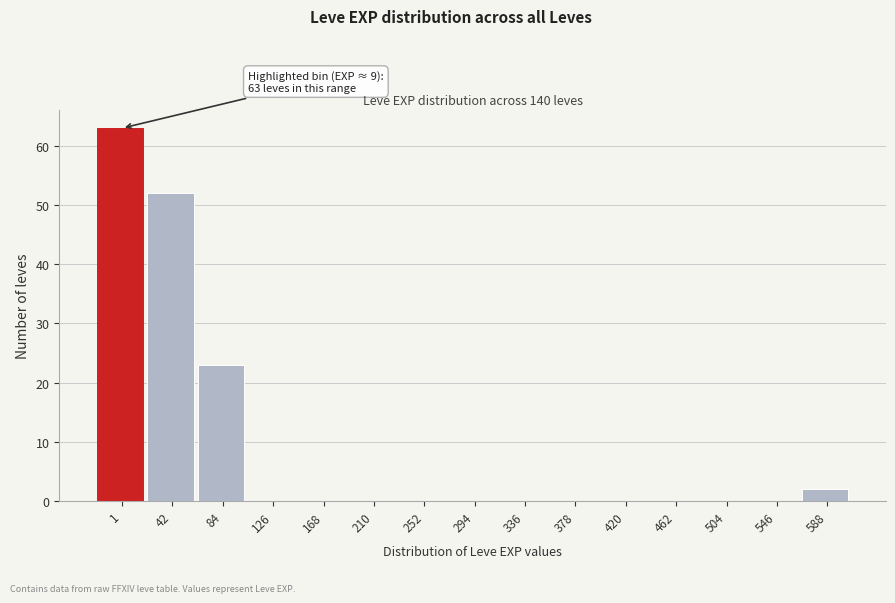

Reading right to left, what are all the values shown in this chart?

588=2	546=0	504=0	462=0	420=0	378=0	336=0	294=0	252=0	210=0	168=0	126=0	84=23	42=52	1=63